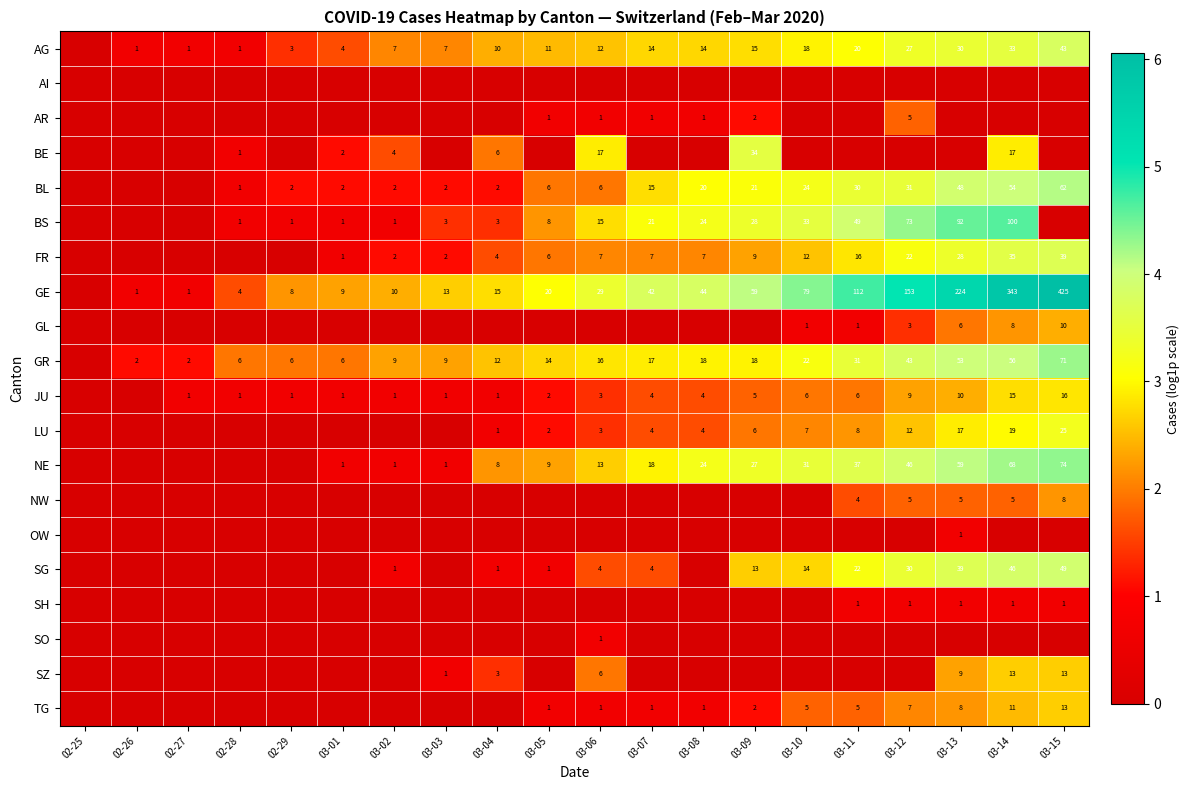

True or false: TG has a value of 1 at 03-08.

True